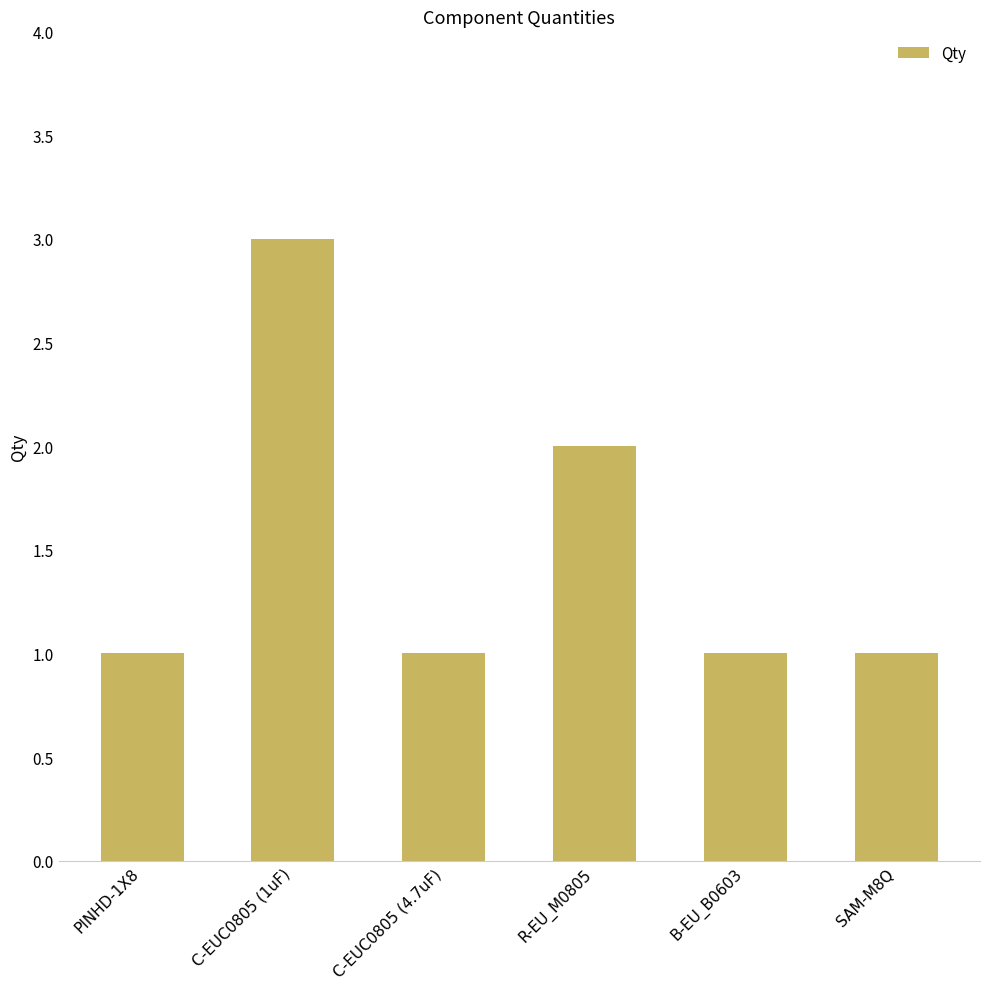

What is the label of the 1st bar from the left?

PINHD-1X8